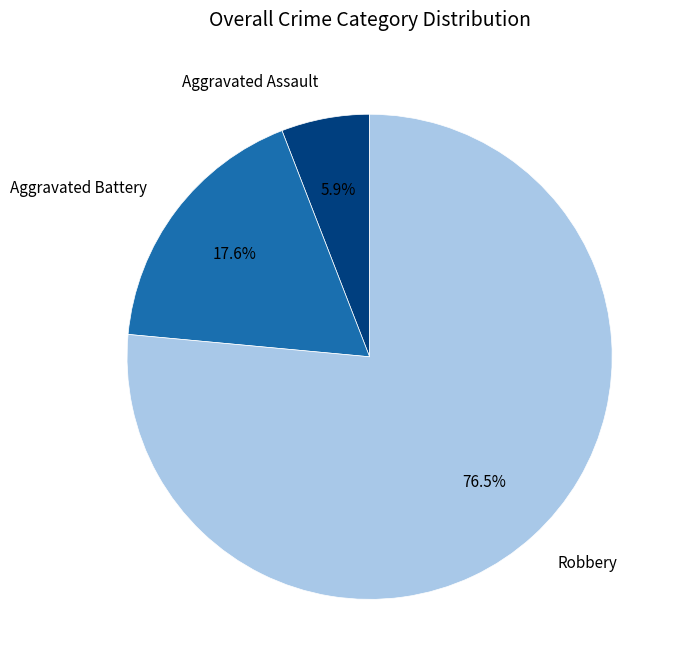

What is the largest slice in the pie chart?

Robbery